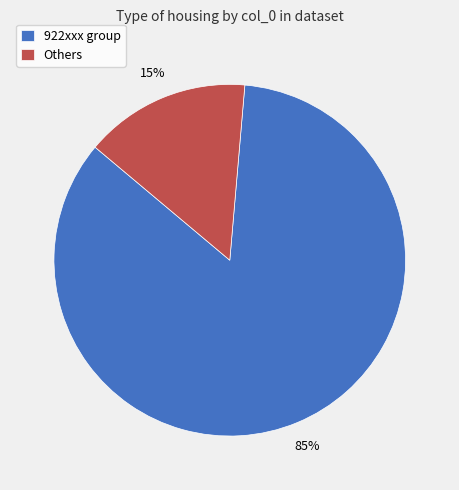

Does Others account for over 50% of the chart?

No